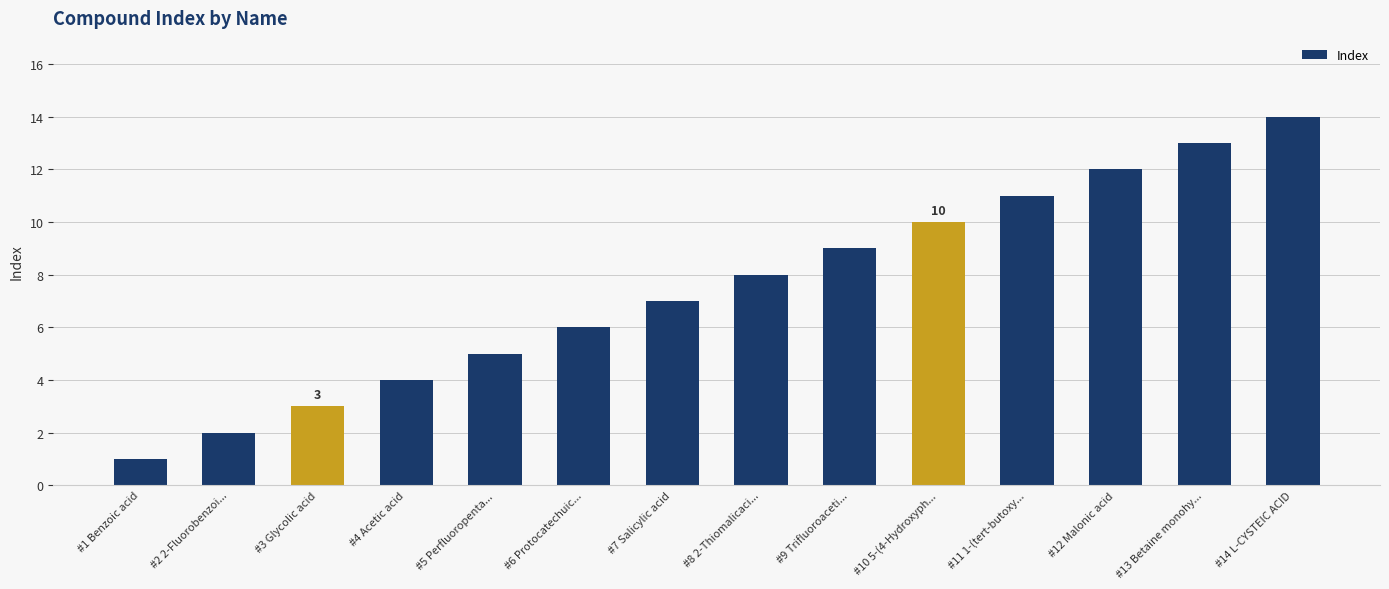

Reading left to right, transcribe all the data shown in this chart.

1	2	3	4	5	6	7	8	9	10	11	12	13	14